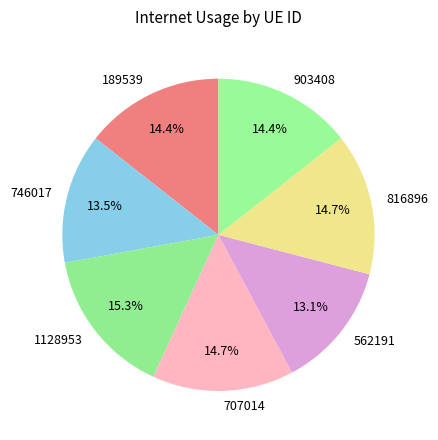

How many slices are in this pie chart?

7